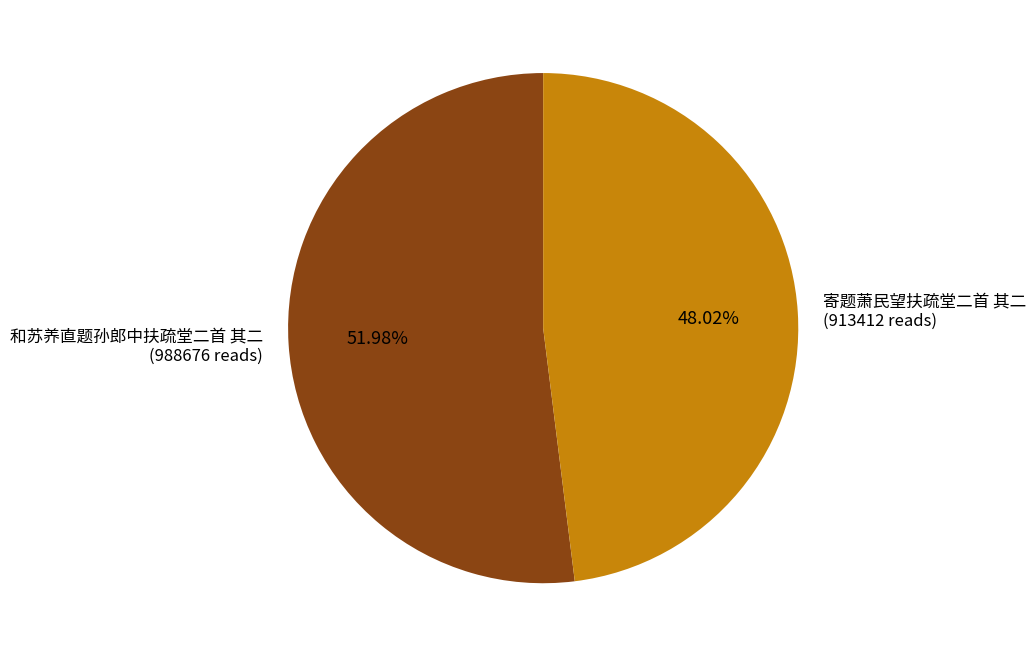

Between 寄题萧民望扶疏堂二首 其二 and 和苏养直题孙郎中扶疏堂二首 其二, which is larger?

和苏养直题孙郎中扶疏堂二首 其二